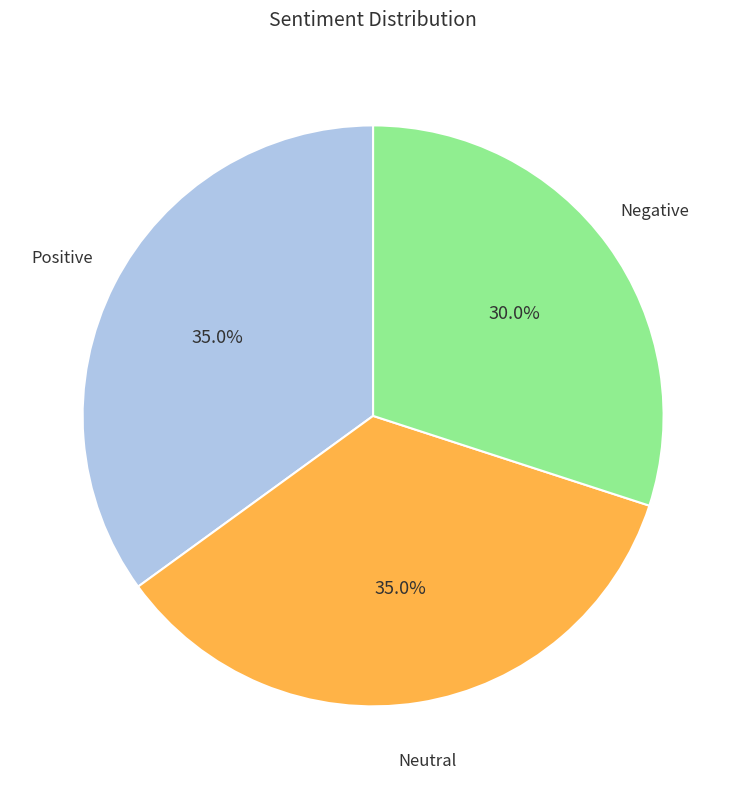

Does any single category account for the majority?

No